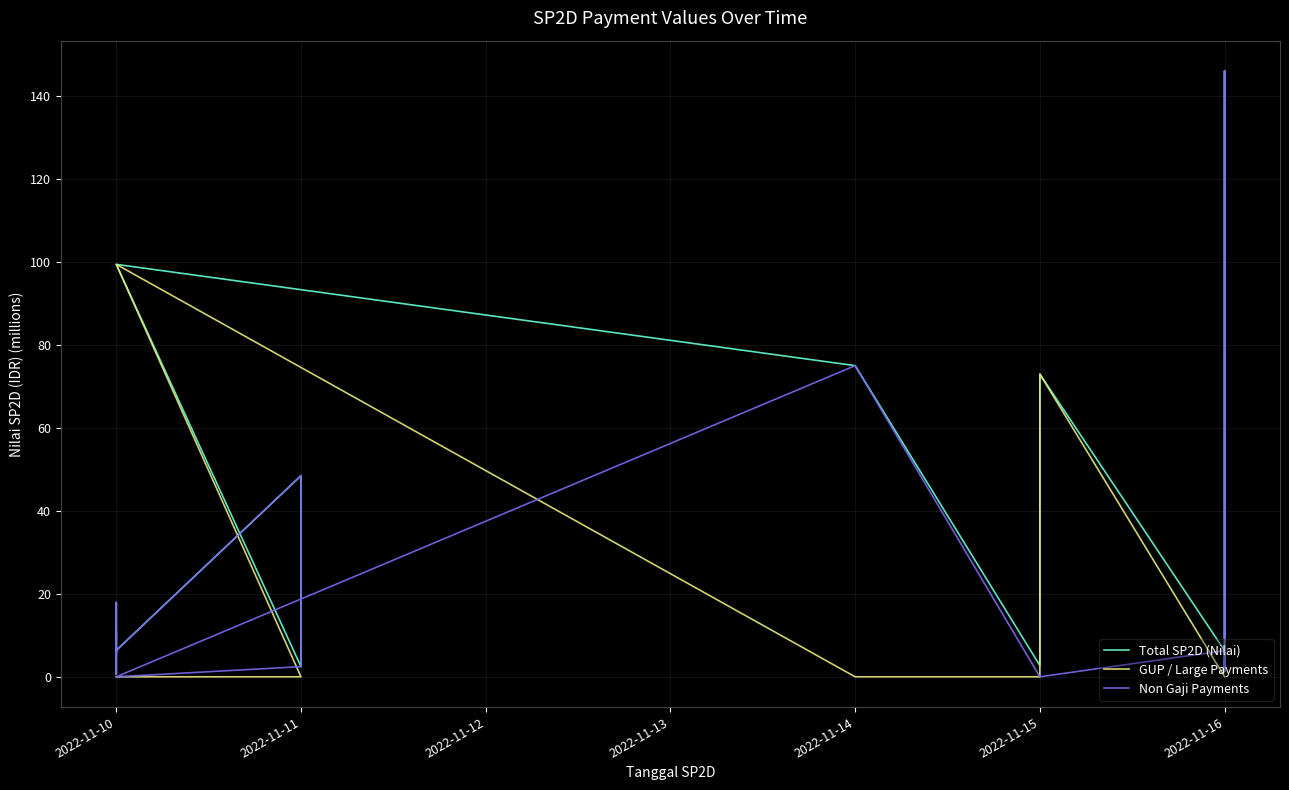

What is the label of the 5th point from the left?

2022-11-16